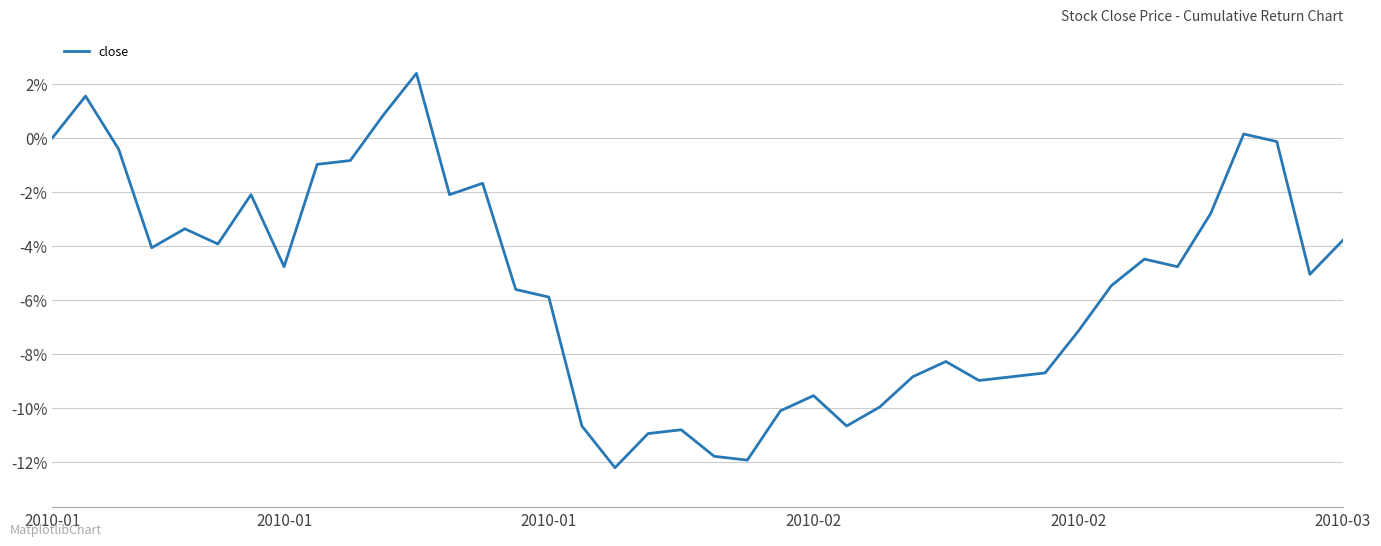

True or false: there are more than 2 points higher than both neighbors.

True